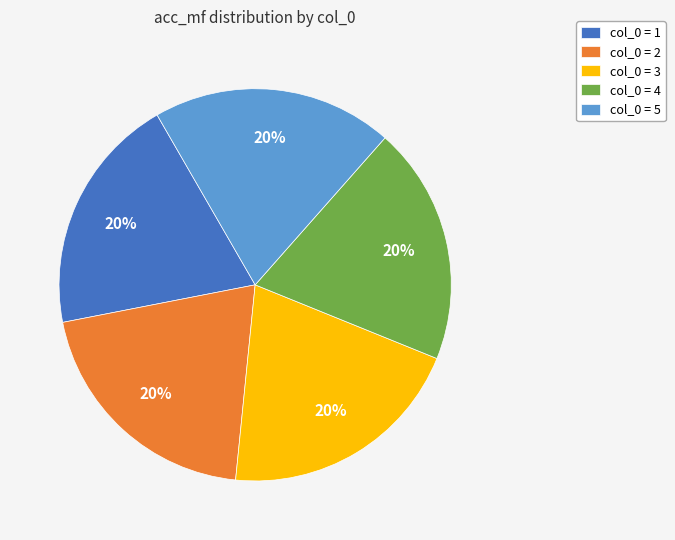

To the nearest percent, what is the average slice percentage?

20%